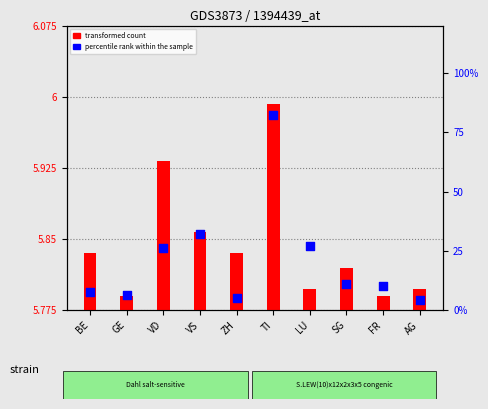

What are all the series names shown in the legend?

transformed count, percentile rank within the sample